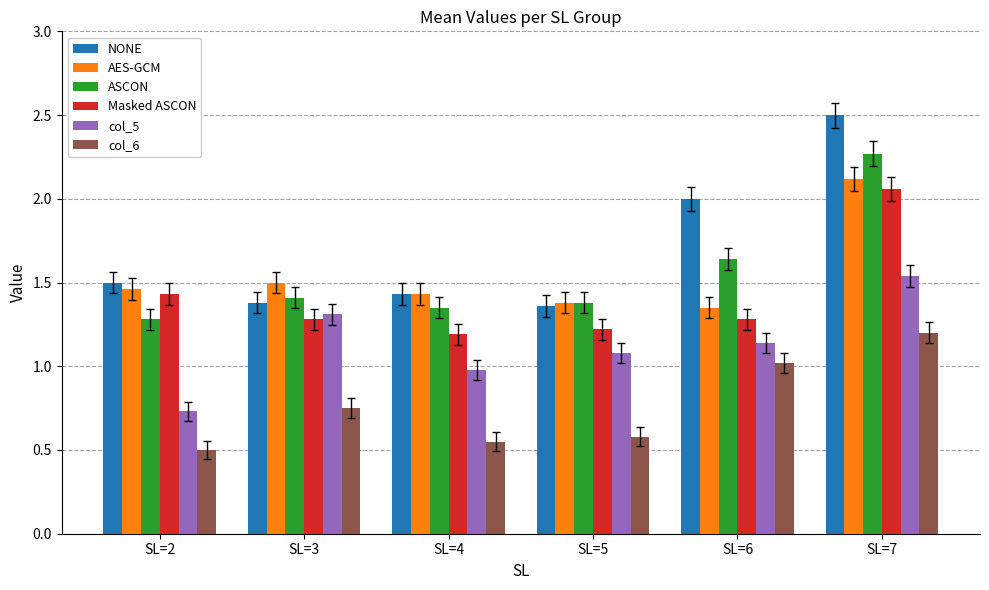

What is the sum of all NONE values?

10.2